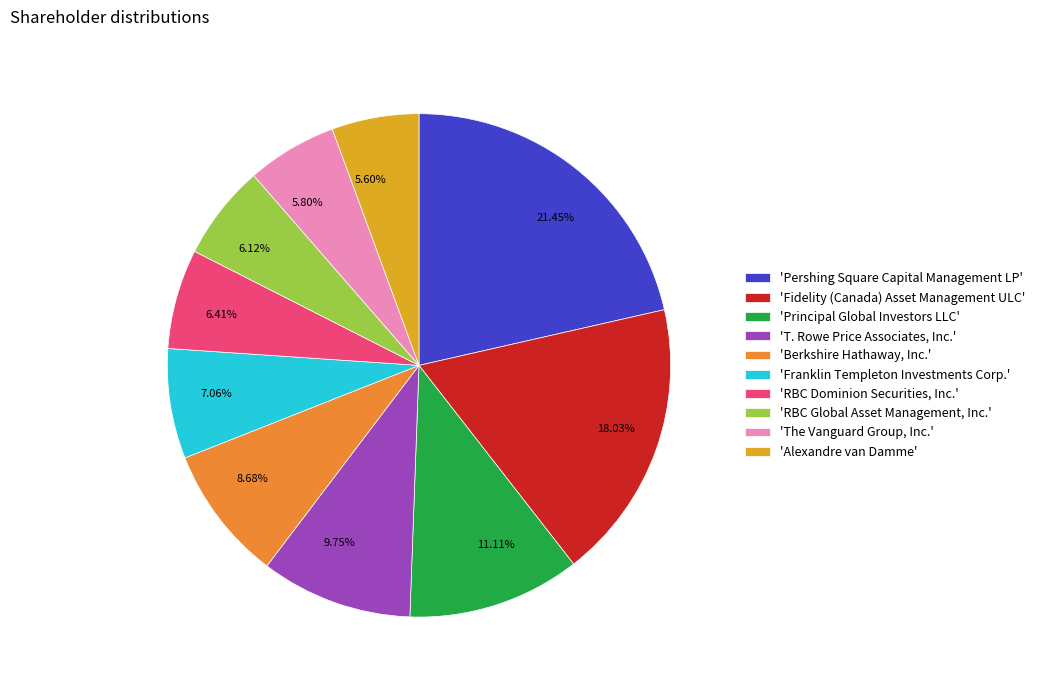

Approximately how many times larger is the value at 5.80% compared to 7.06%?

0.8